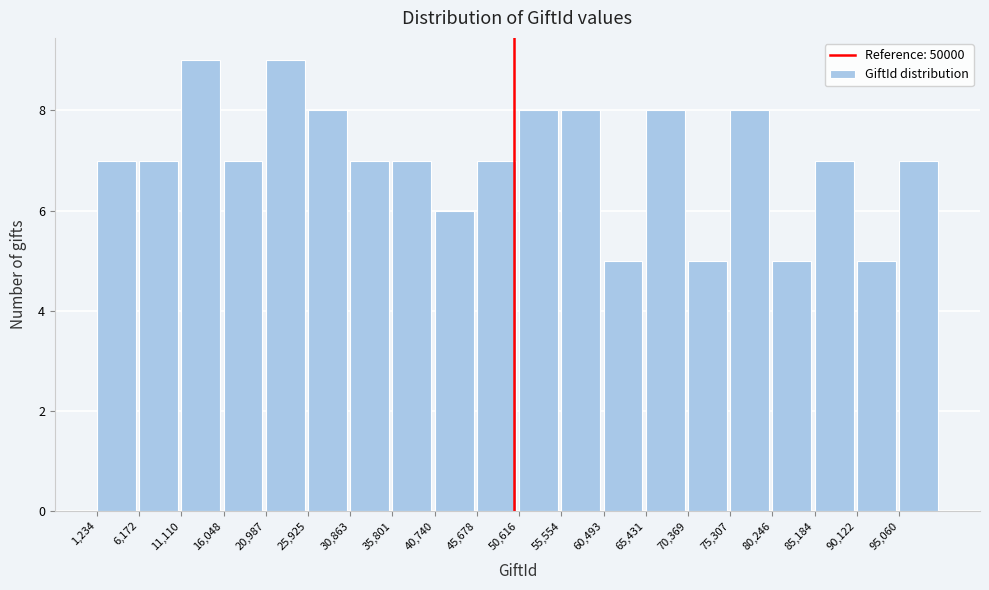

What is the height of the bar covering 85000 to 90000 on the x-axis? Neither the bar edges nor the heights are printed on the chart, so give them approximately, as read against the axes.

7